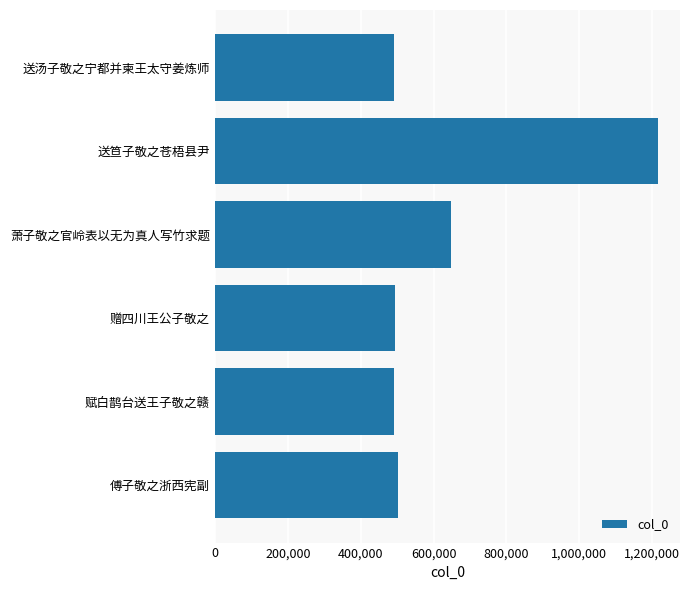

What is the difference between the values at 赠四川王公子敬之 and 萧子敬之官岭表以无为真人写竹求题?

153854